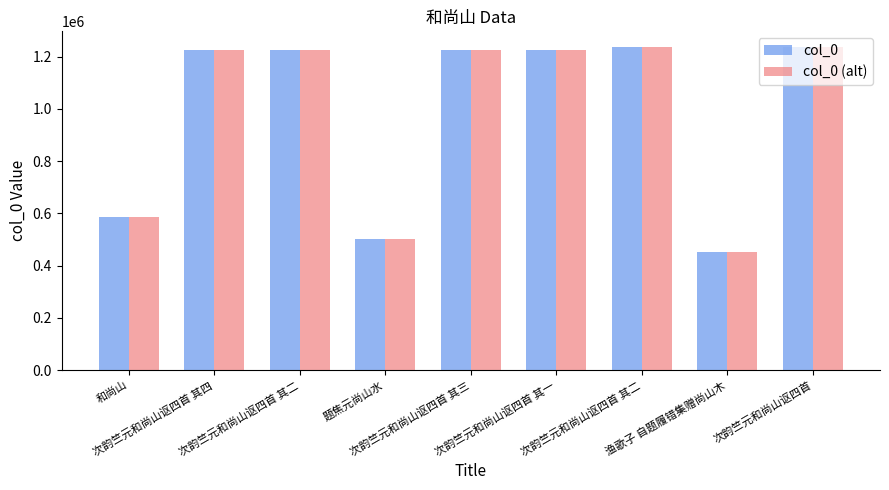

Count the number of data series in this chart.

2